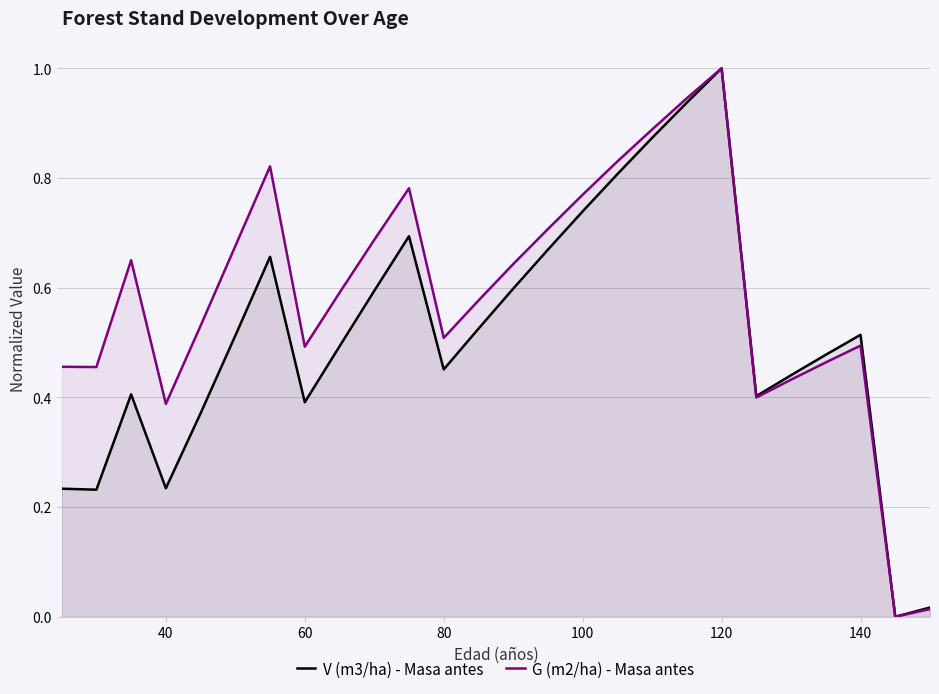

What is the difference between the second highest and second lowest values in the V (m3/ha) - Masa antes series?

0.9